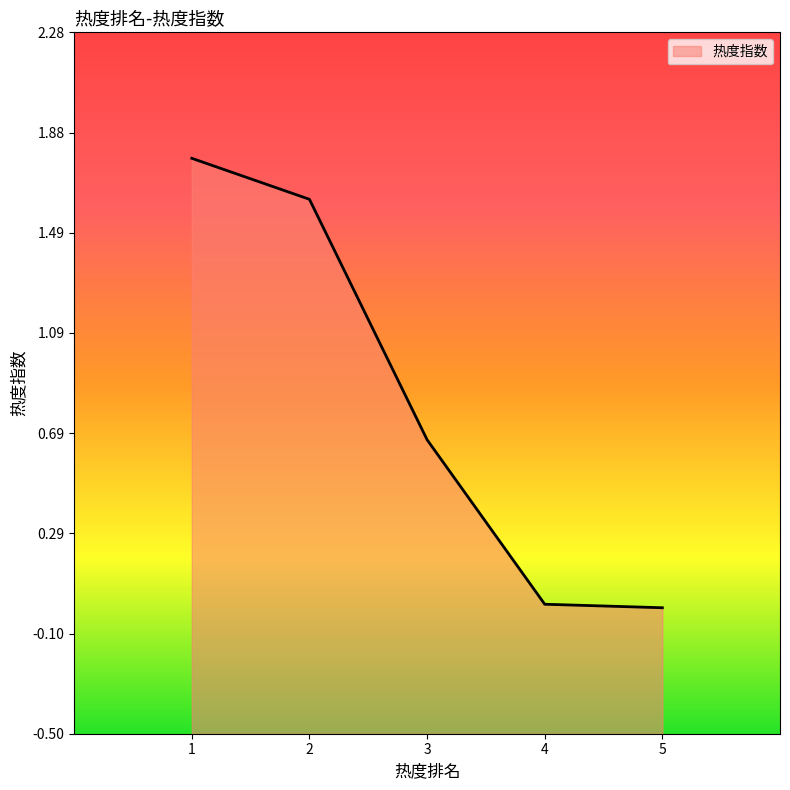

What is the greatest value displayed?

1.8